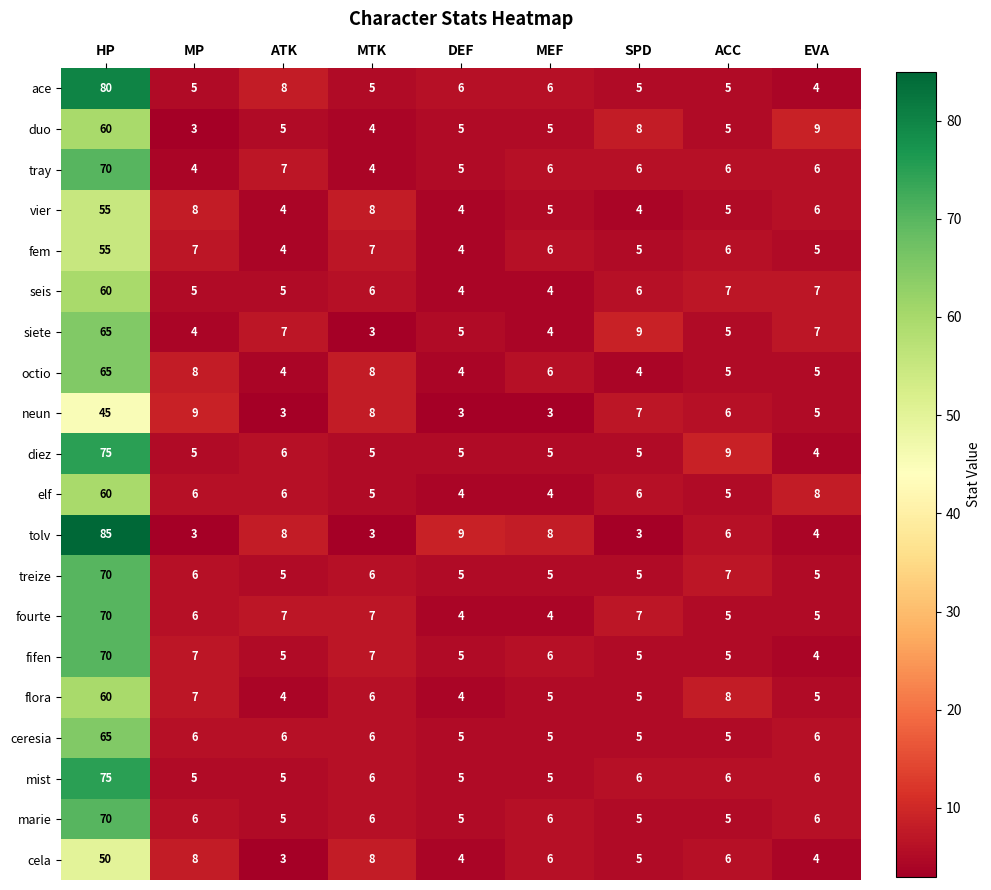

Which series changed the most between MTK and DEF?

tolv